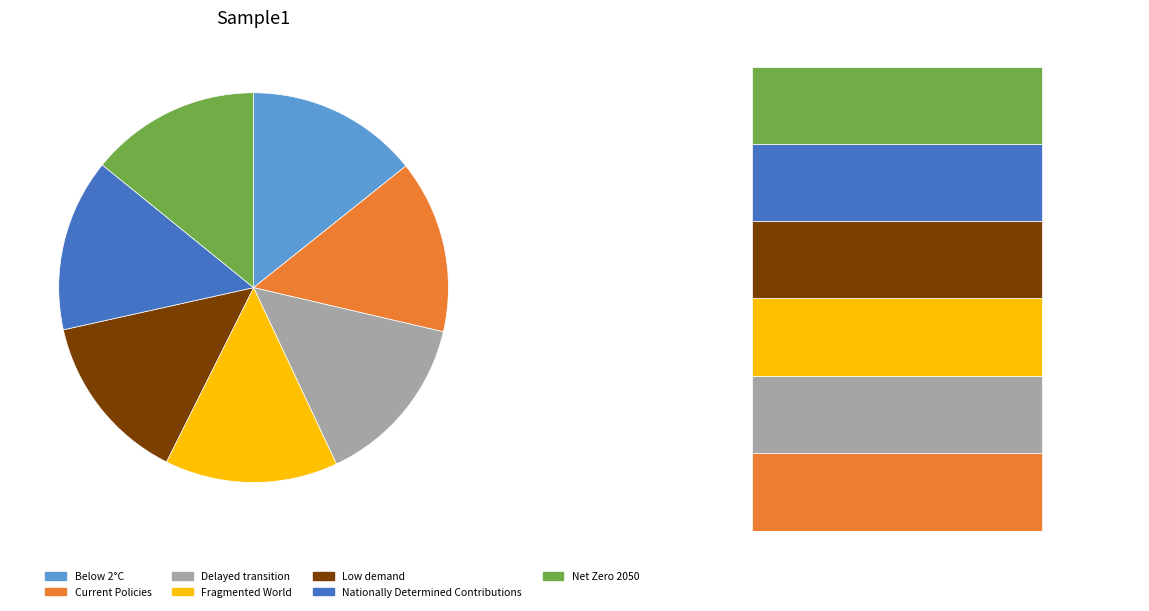

What percentage do Low demand and Delayed transition together represent?

28.5%